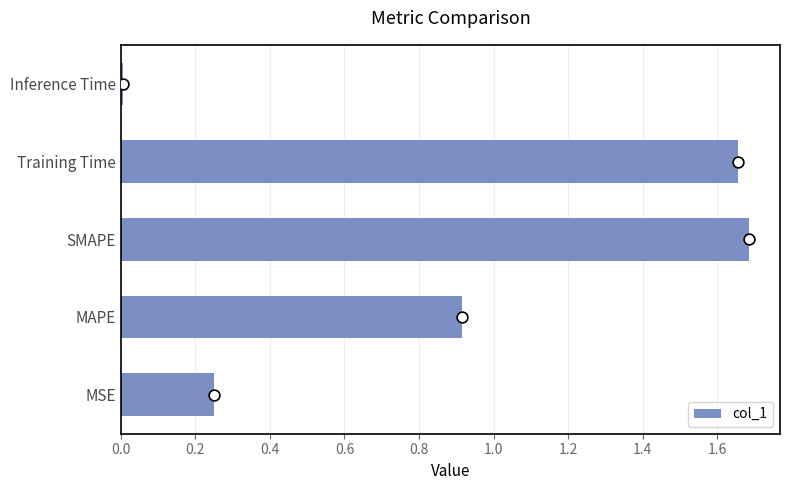

Which category has the lowest value in the col_1 series?

Inference Time